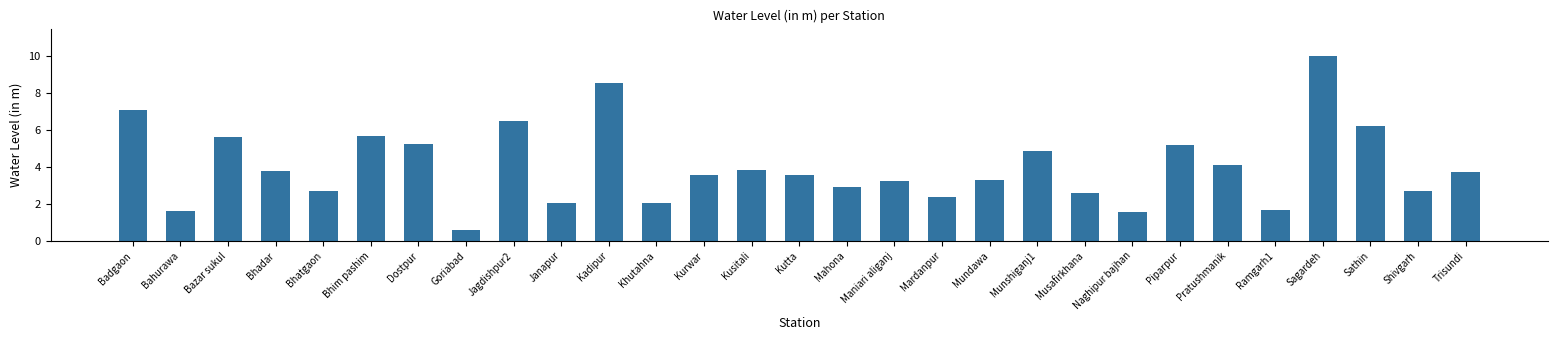

Approximately how many times larger is the value at Khutahna compared to Mundawa?

0.6